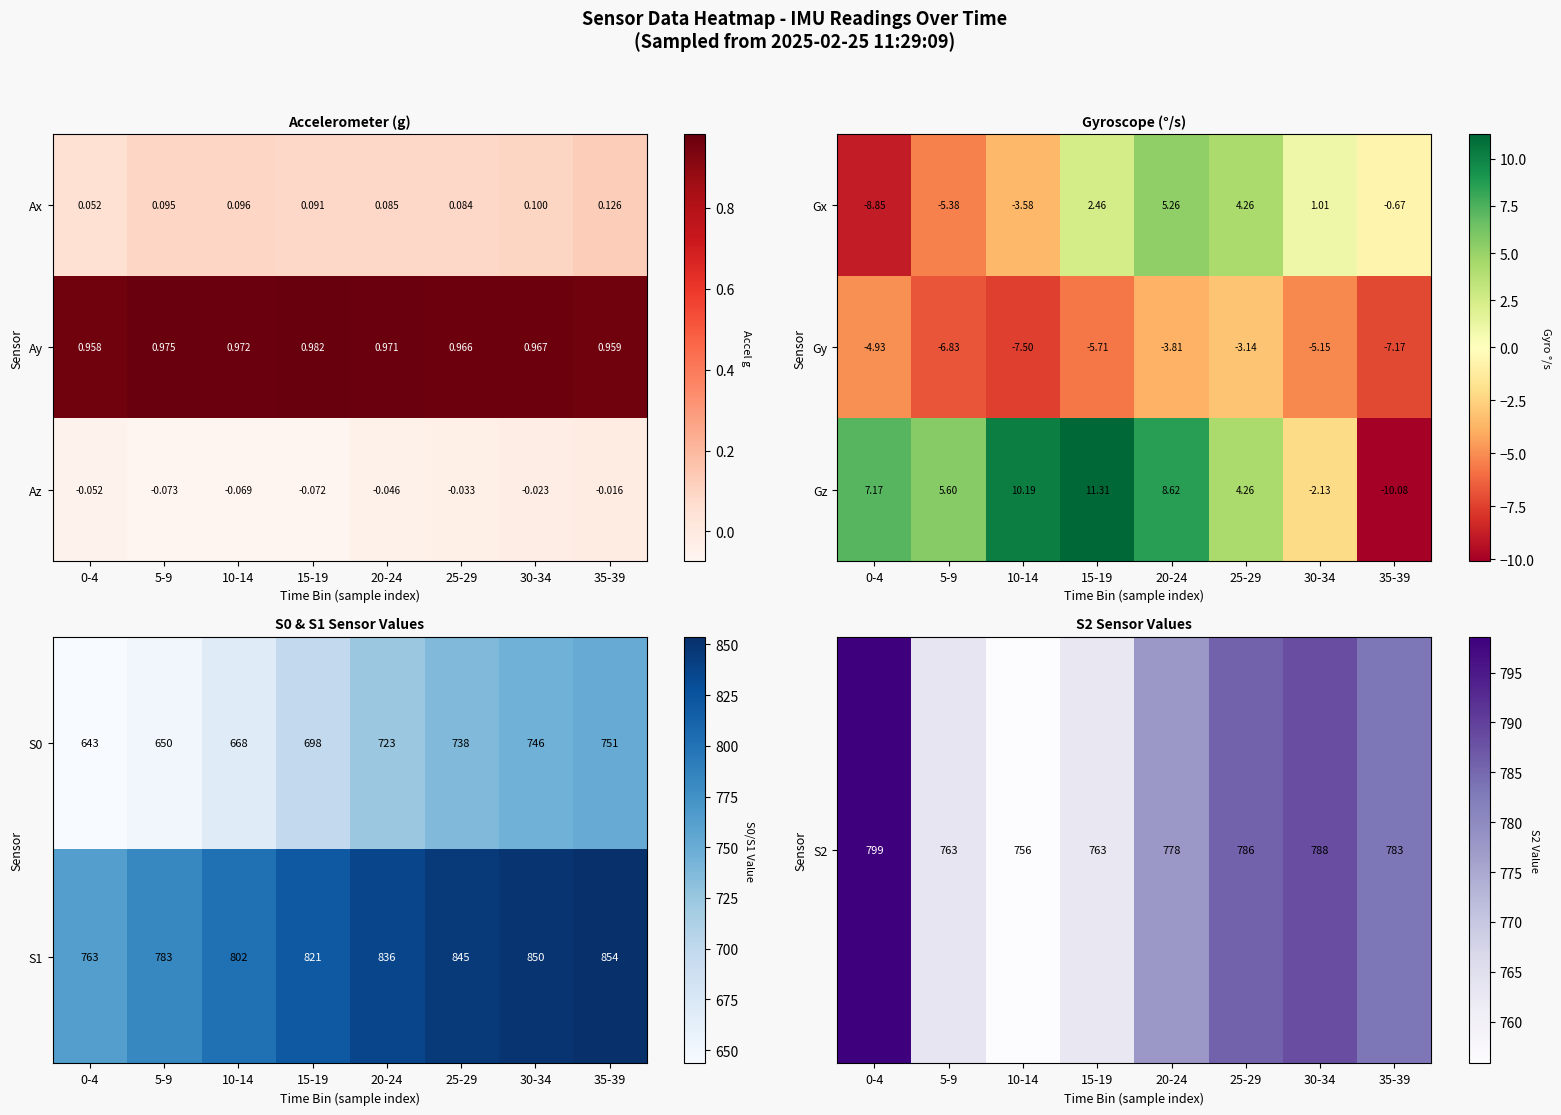

How many data points does each series have?

8